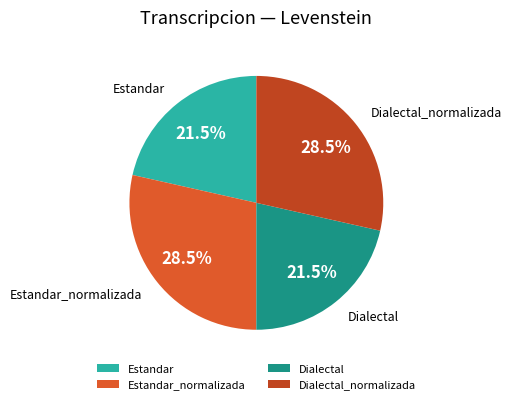

Combined, do Dialectal and Estandar account for over 50%?

No